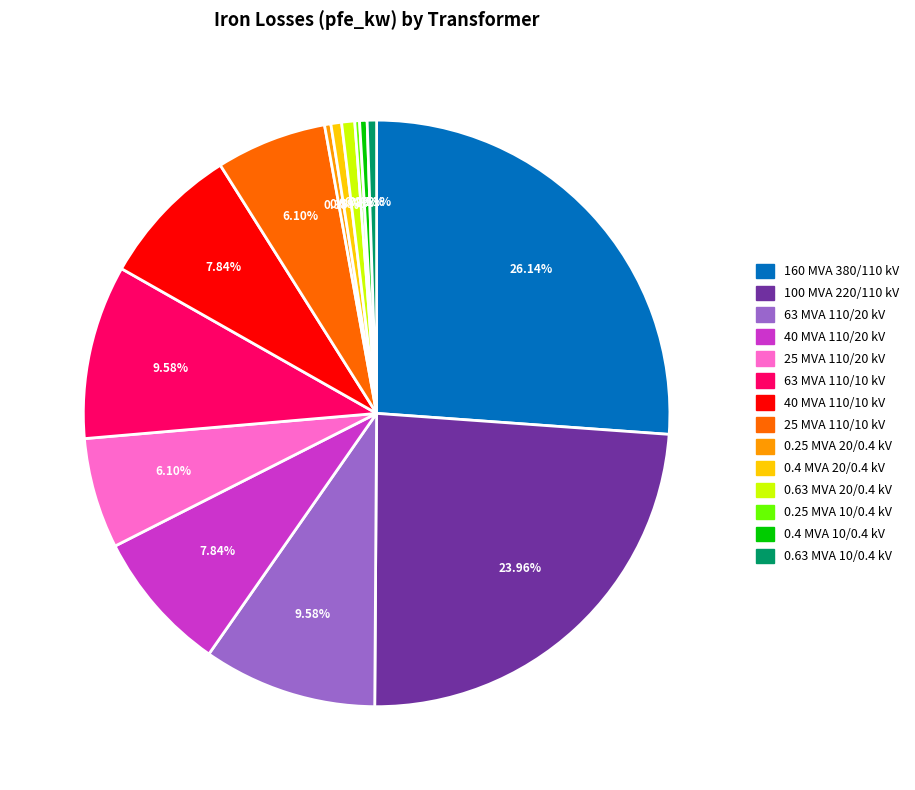

Is 0.25 MVA 20/0.4 kV the majority of the pie?

No